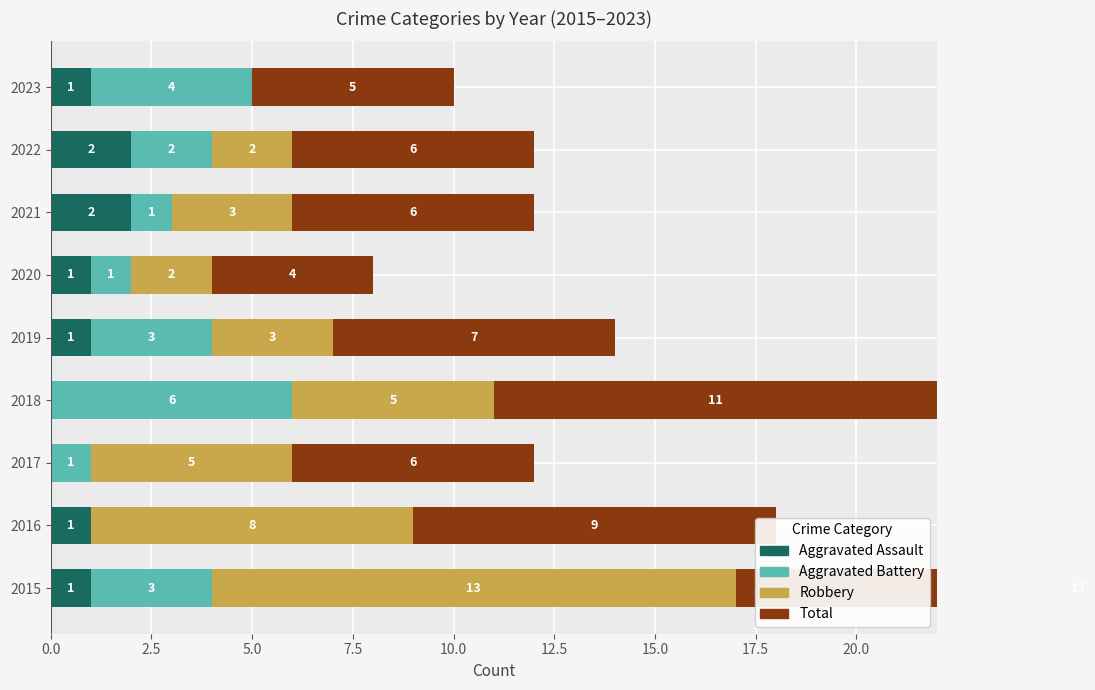

The Robbery series shows 5 at 2018. True or false?

True